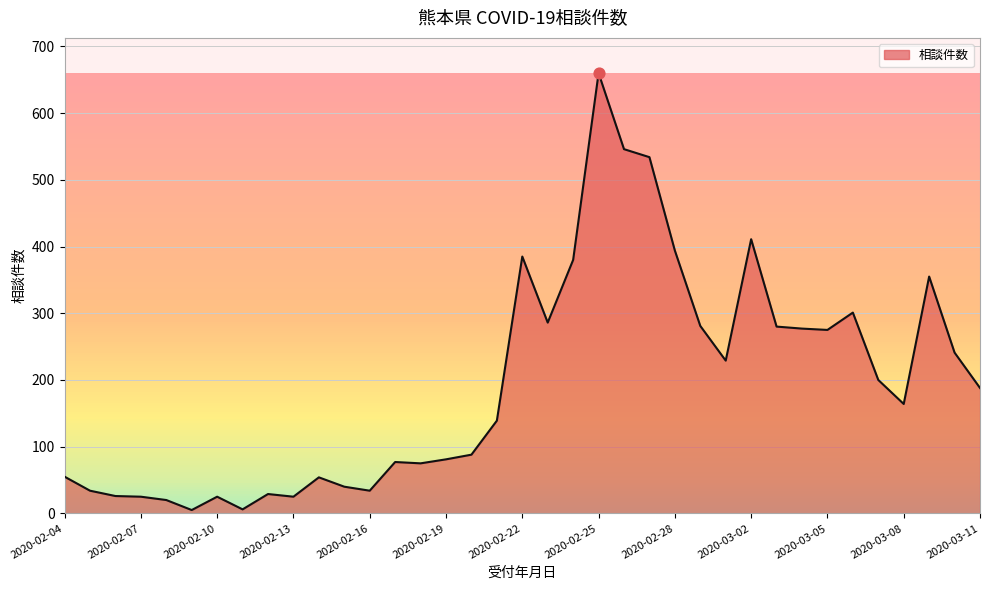

What is the difference between the maximum and minimum values?

655